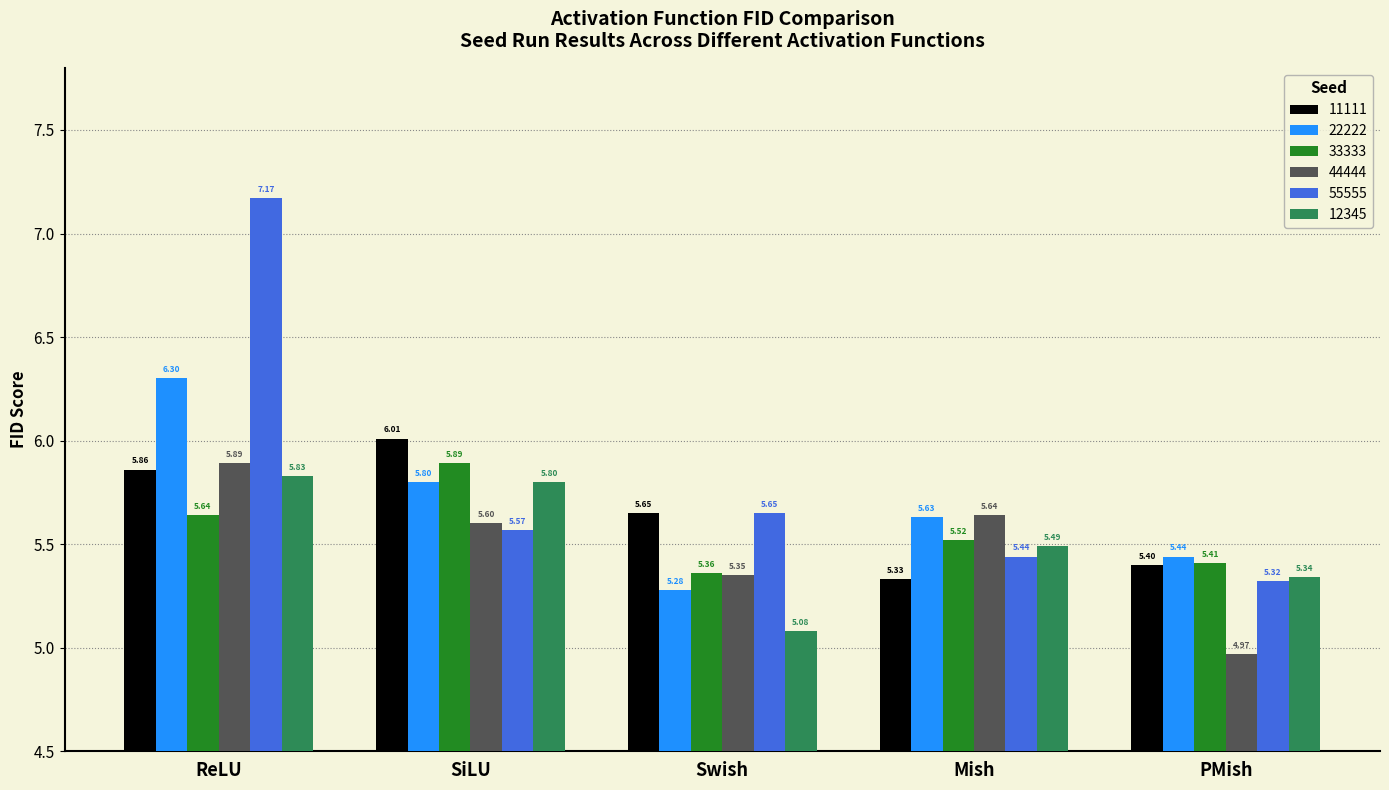

Which series has the largest range (max minus min)?

55555